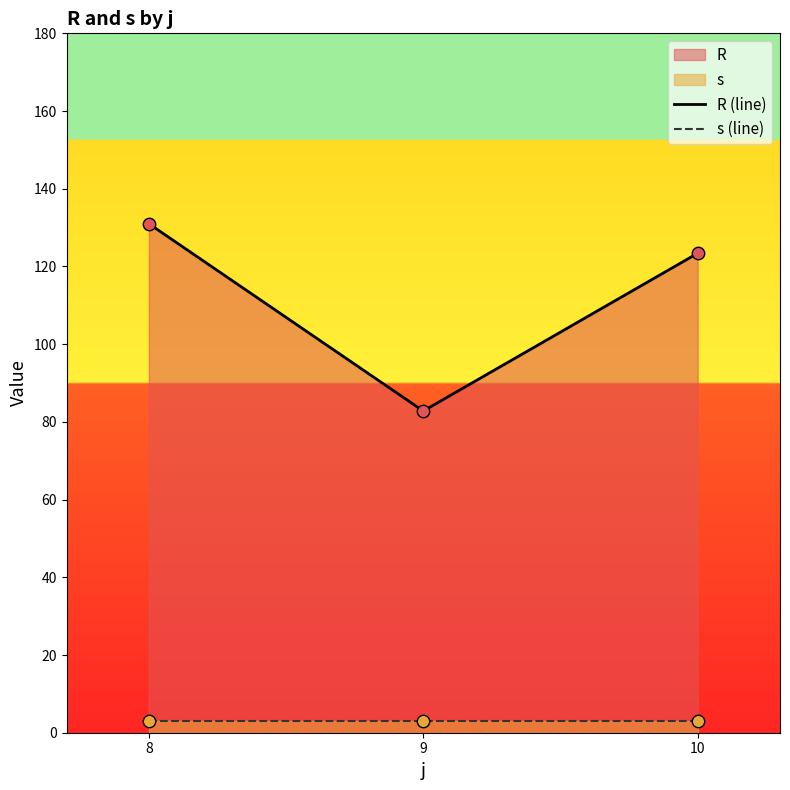

Is the value of s (line) at 10 greater than the value of R (line) at 8?

No